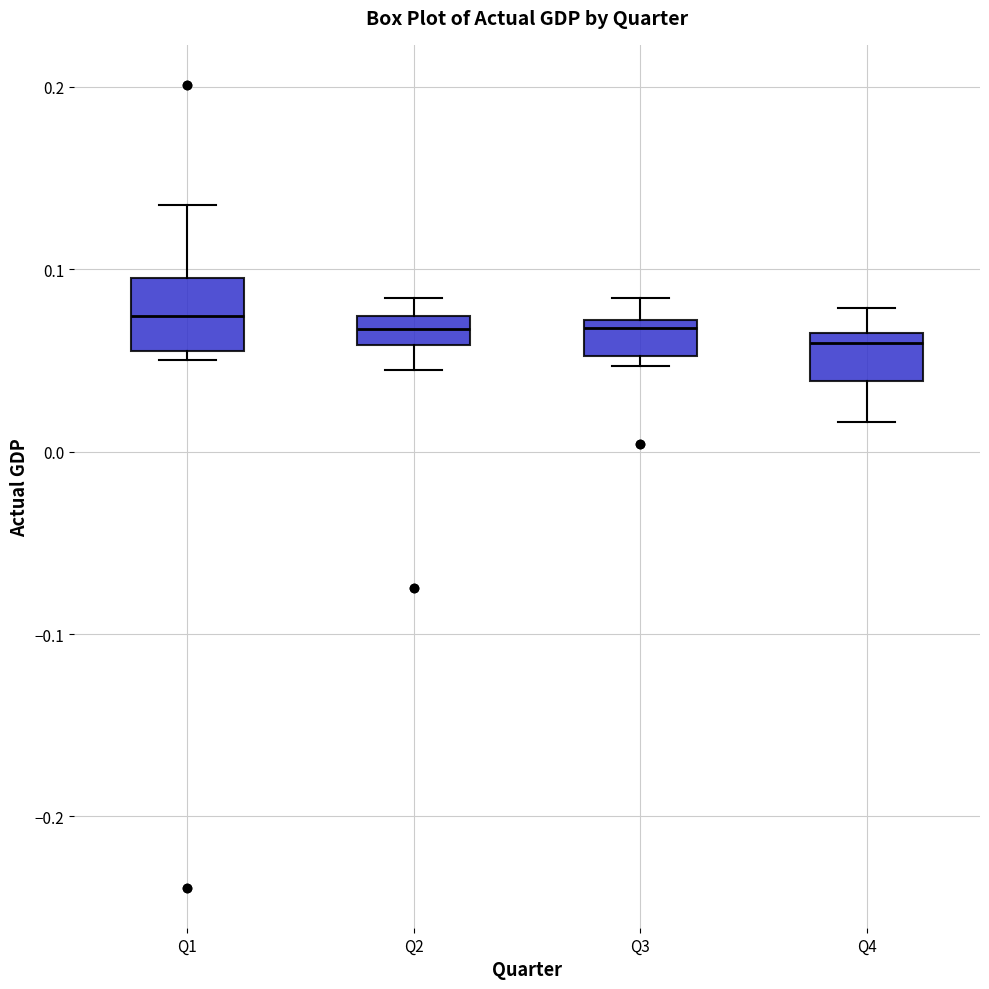

Where is the upper edge of the box for Q2 on the y-axis? The values are not printed on the chart, so give them approximately, as read against the axis.

0.07